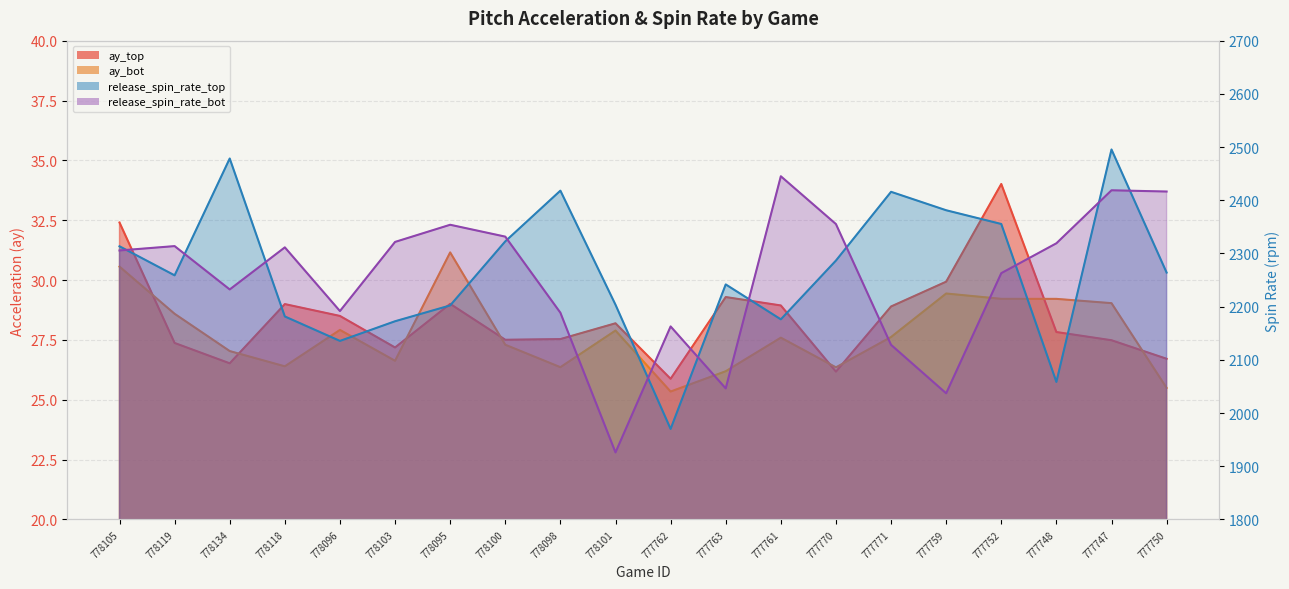

Where does the ay_bot series first go above 27?

778105